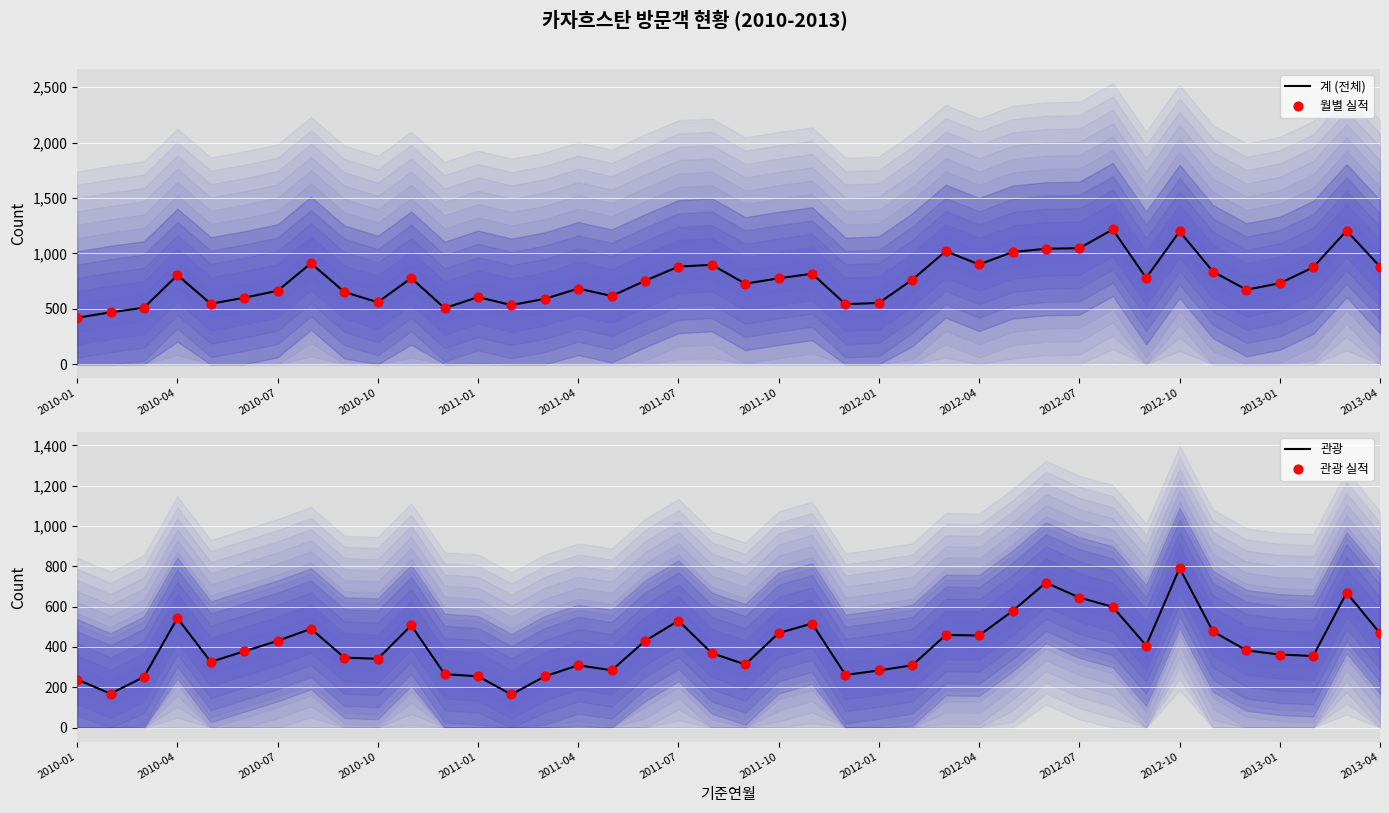

Which series contains the highest Y value?

계 (전체)